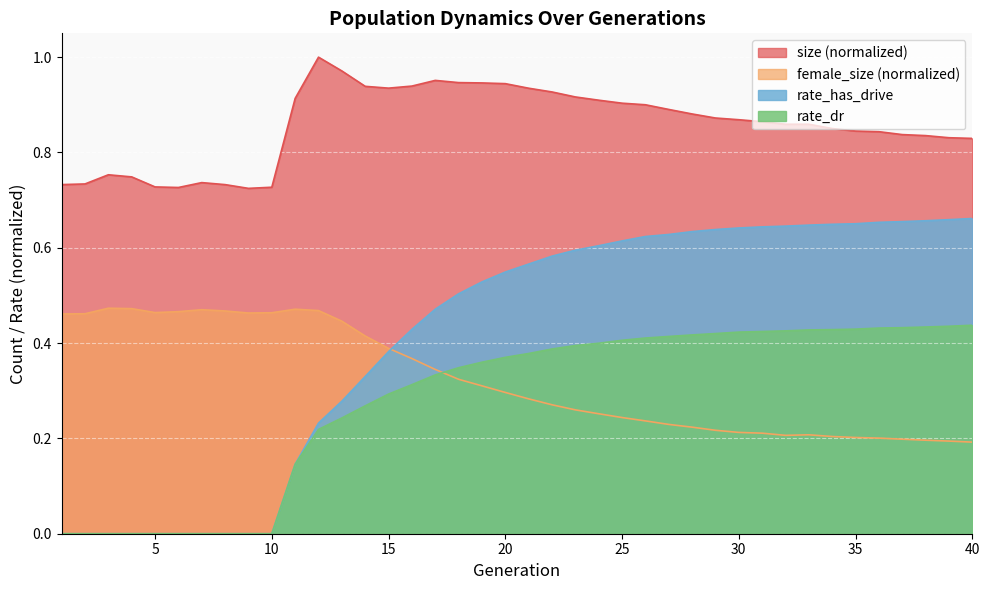

Which series has the largest range (max minus min)?

rate_has_drive